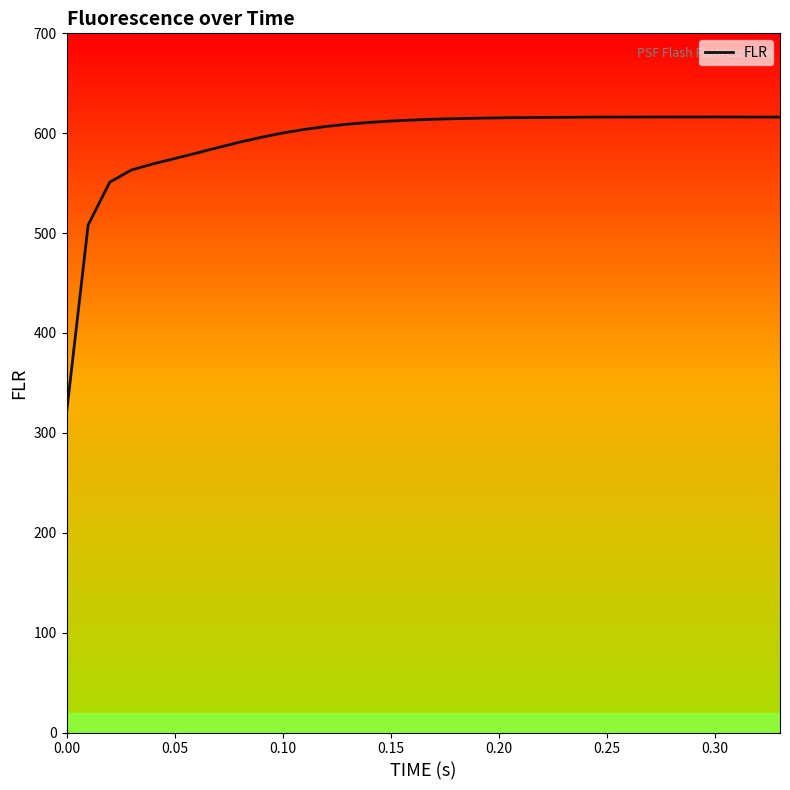

What is the difference between the maximum and minimum values?

296.5